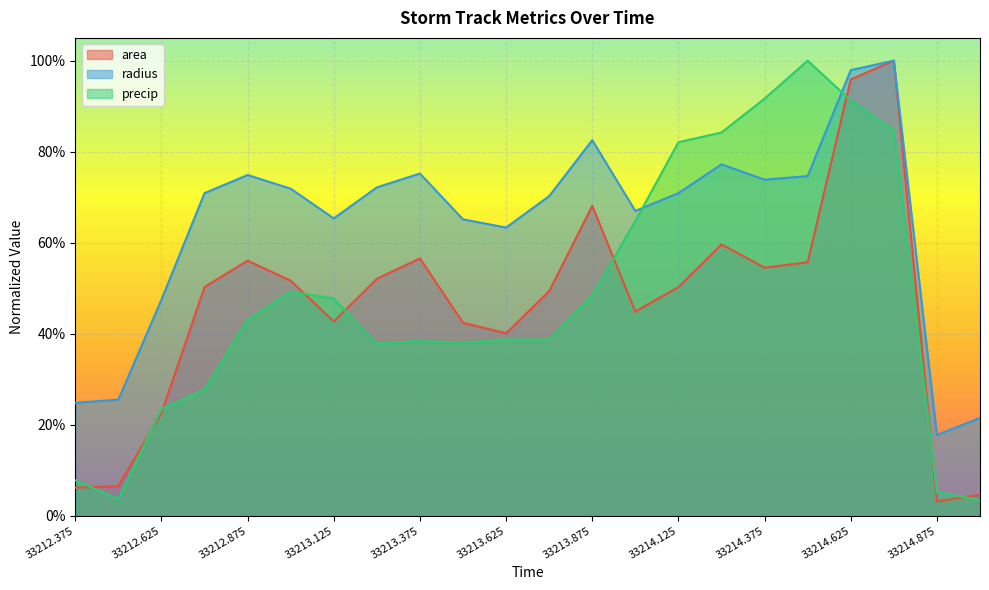

The value of area at 33214.875 is 0.0. True or false?

True